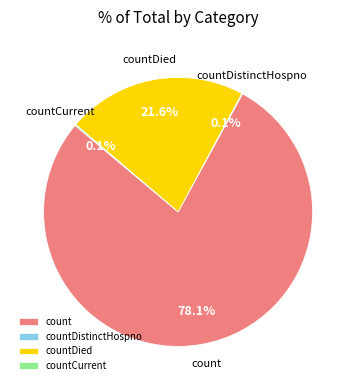

Do count and countDied together represent more than half of the pie?

Yes